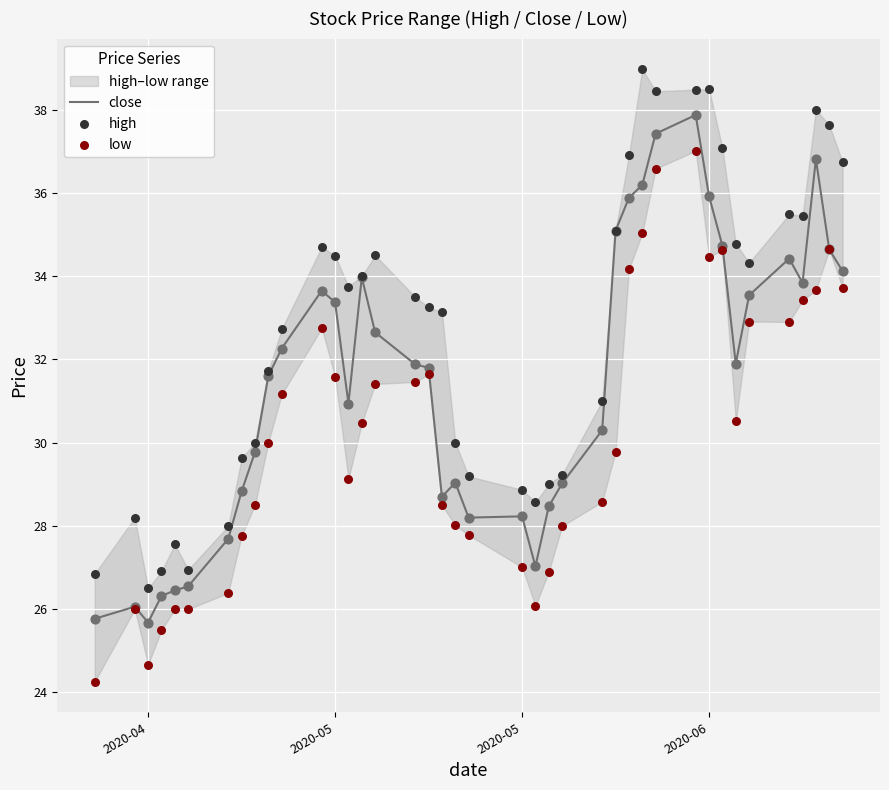

What are all the series names shown in the legend?

close, high, low